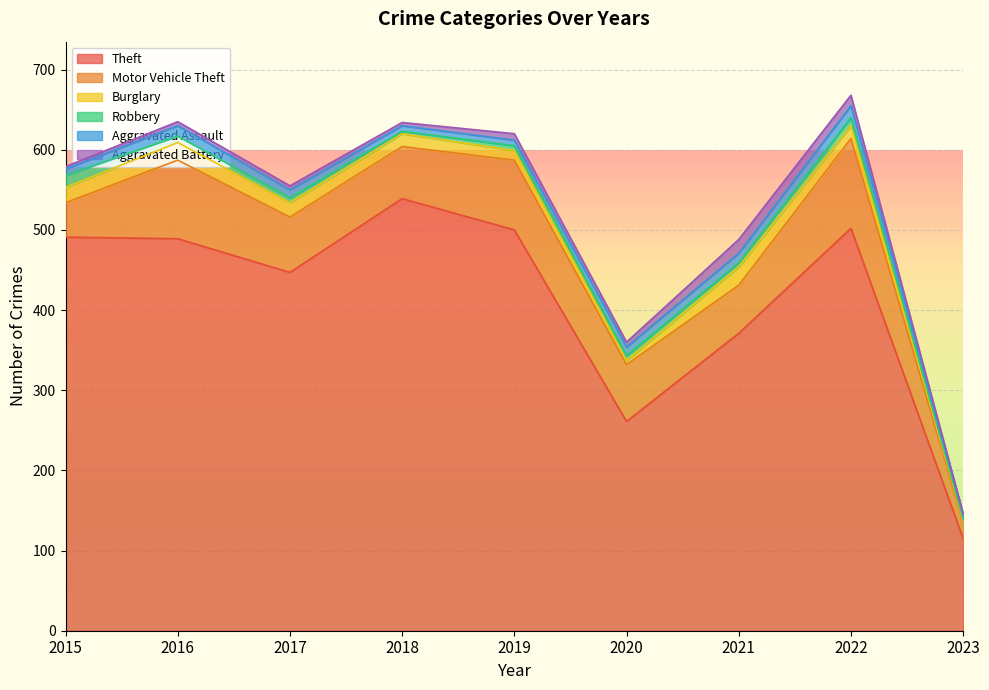

Reading left to right, list all the values displayed in this chart.

Theft: 491	489	447	539	500	261	371	502	115
Motor Vehicle Theft: 43	98	69	65	87	71	60	112	20
Burglary: 19	22	18	16	12	5	23	16	3
Robbery: 15	8	6	3	6	6	5	10	2
Aggravated Assault: 8	13	10	7	7	11	12	15	5
Aggravated Battery: 3	5	5	4	8	6	17	13	1